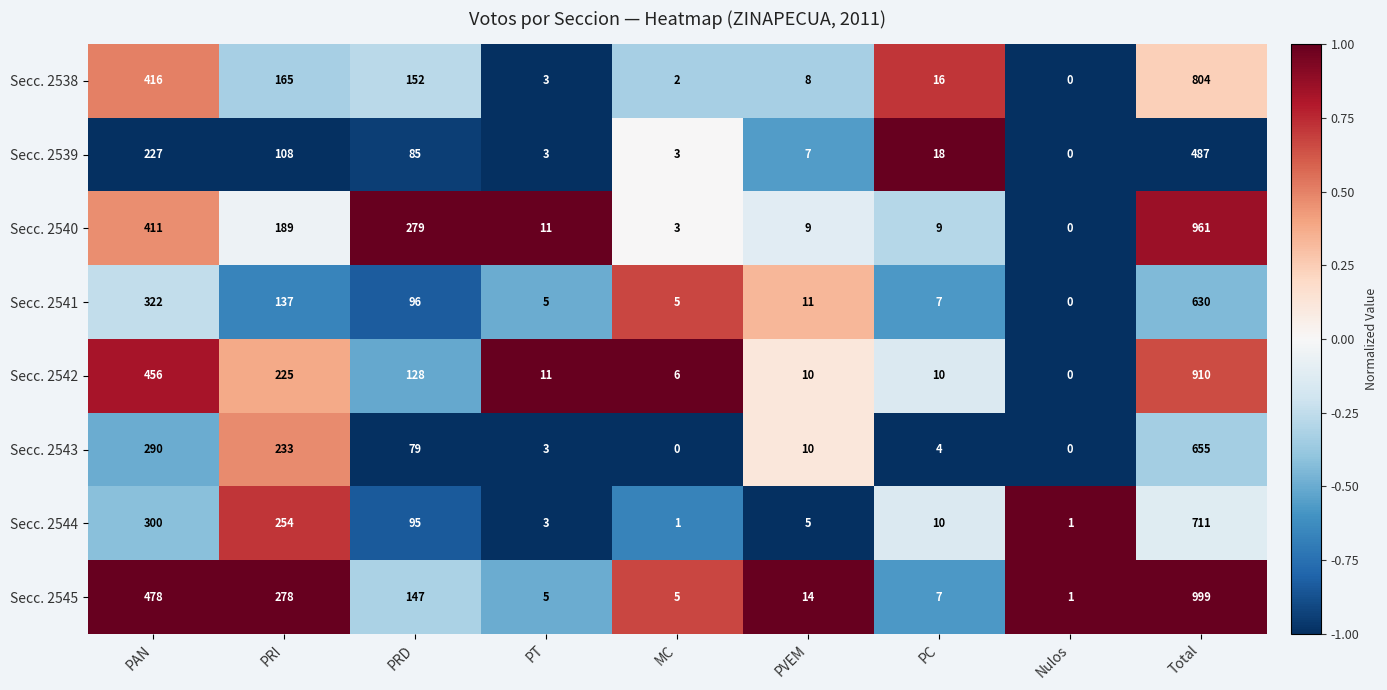

At which label does Secc. 2544 first exceed 10?

PAN